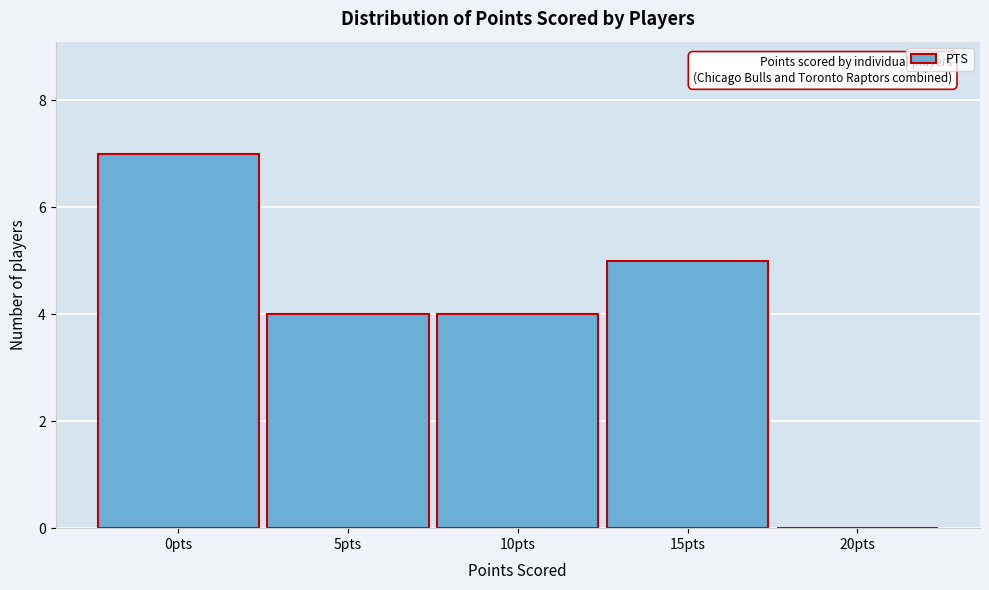

Reading left to right, what are all the values shown in this chart?

0pts=7	5pts=4	10pts=4	15pts=5	20pts=0